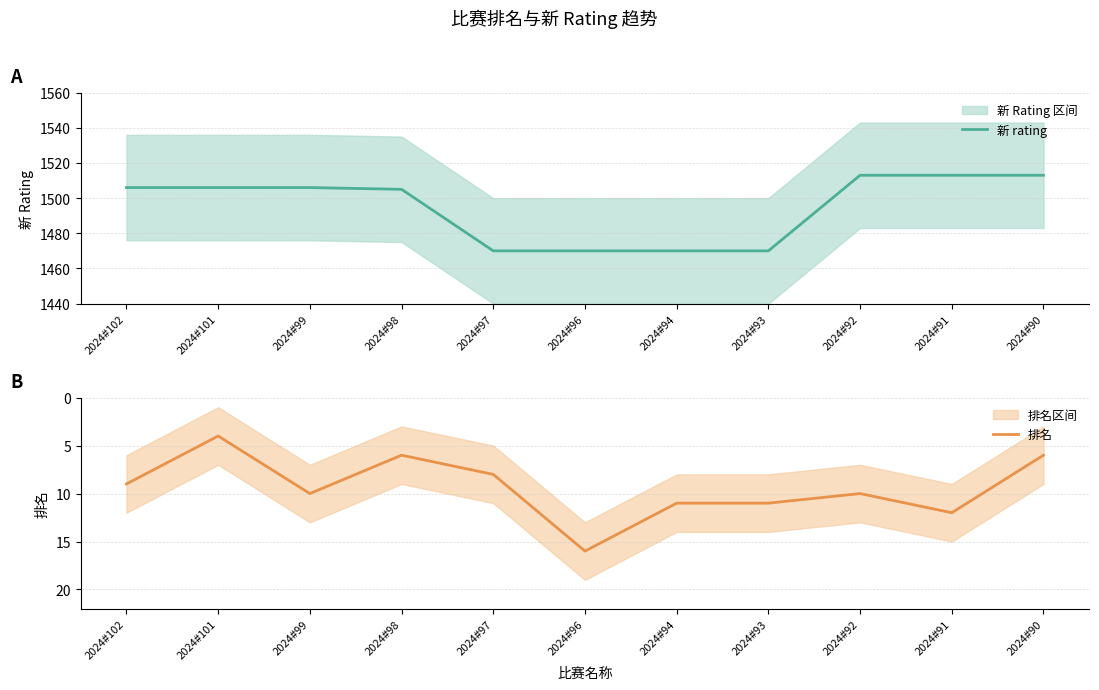

What is the average value of the 排名 series?

9